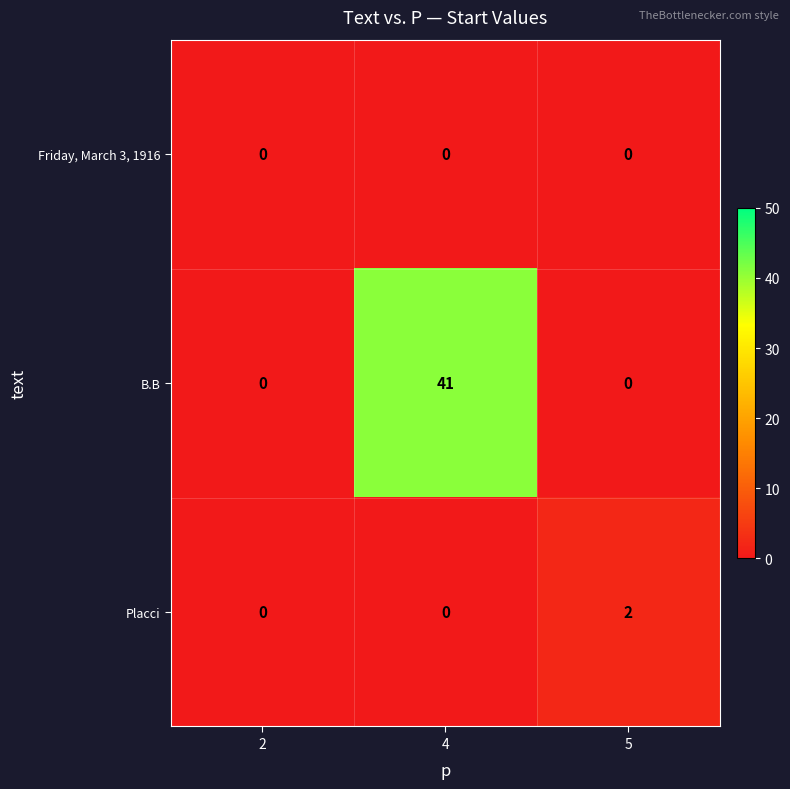

Reading right to left, transcribe all the data shown in this chart.

Friday, March 3, 1916: 5=0	4=0	2=0
B.B: 5=0	4=41	2=0
Placci: 5=2	4=0	2=0